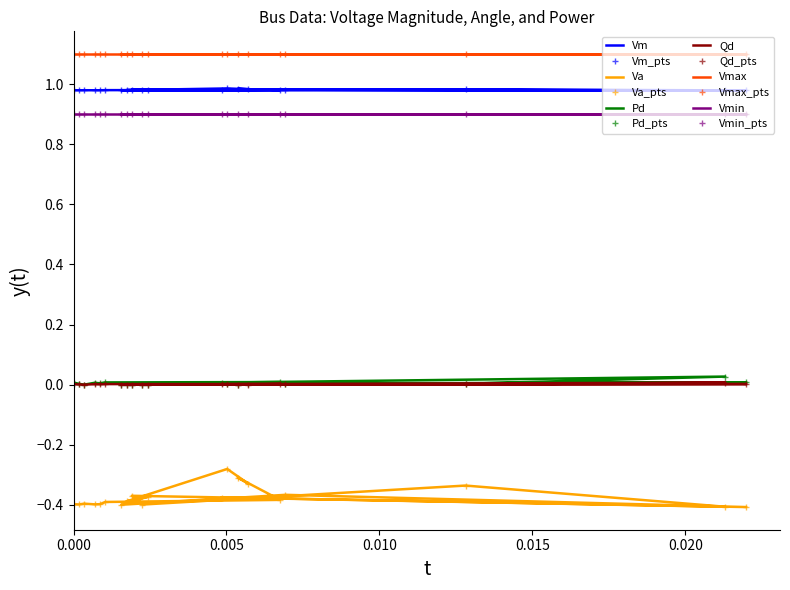

Which has a higher value, 75 or 1?

75